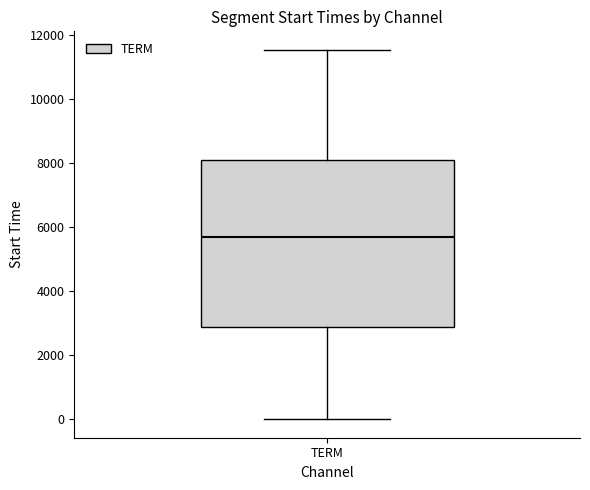

Read this box plot against the y-axis: the position of the median line, the range covered by the box, and the ends of both whiskers. The values are not printed on the chart, so give them approximately, as read against the axis.

median 5600, box 2800 to 8000, whiskers 0 to 11600